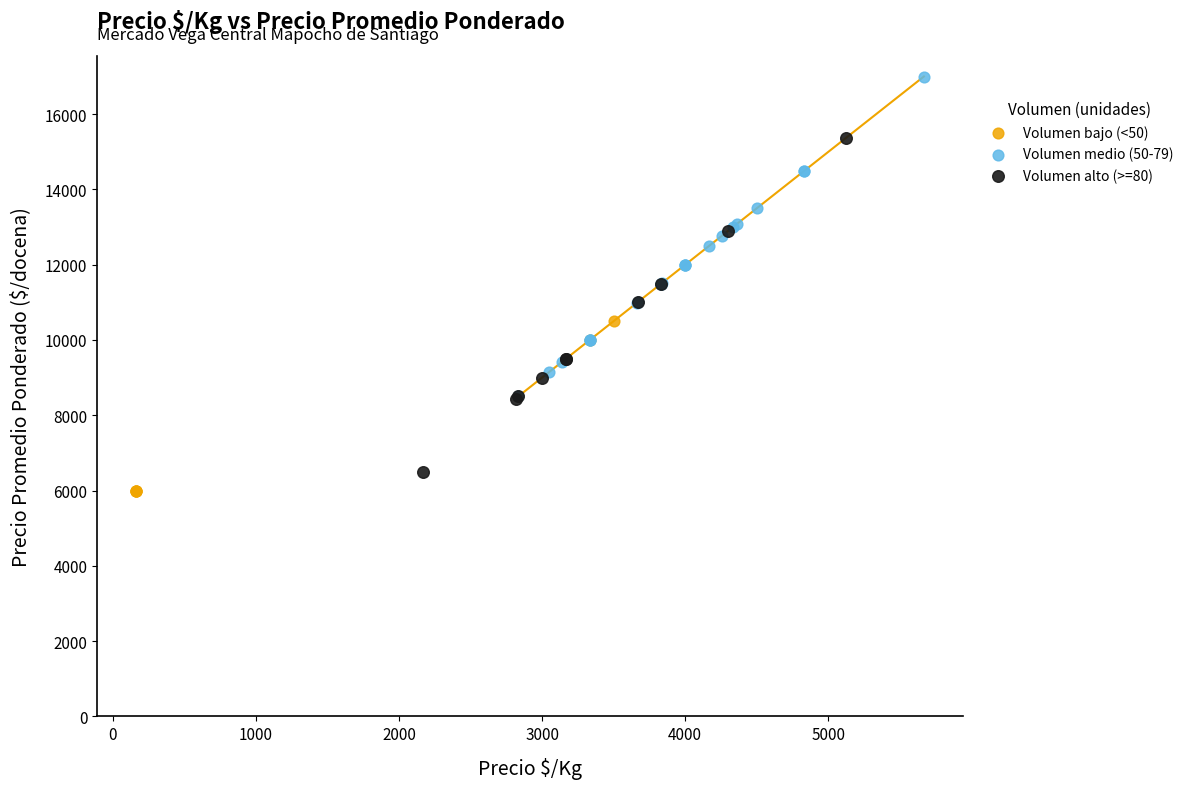

Which series has the largest Y range (max minus min)?

Volumen alto (>=80)